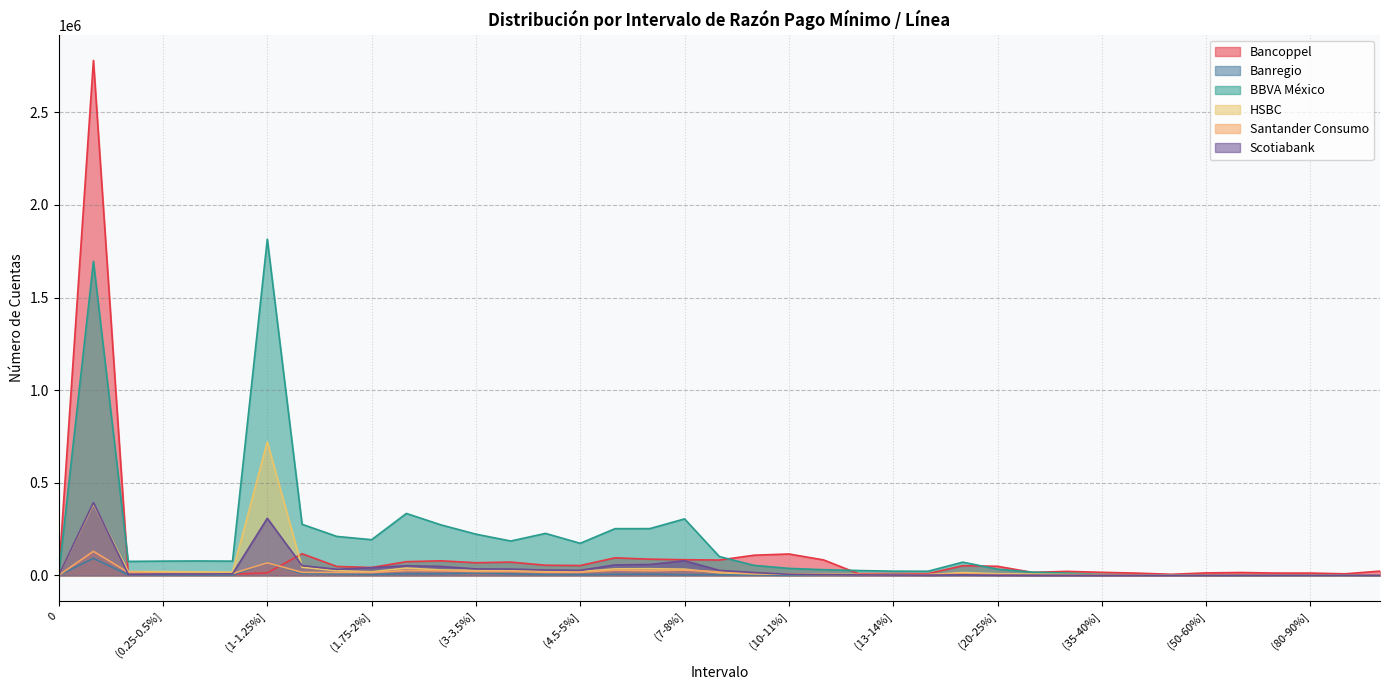

True or false: Banregio has a value of 8236 at (2-2.5%].

True